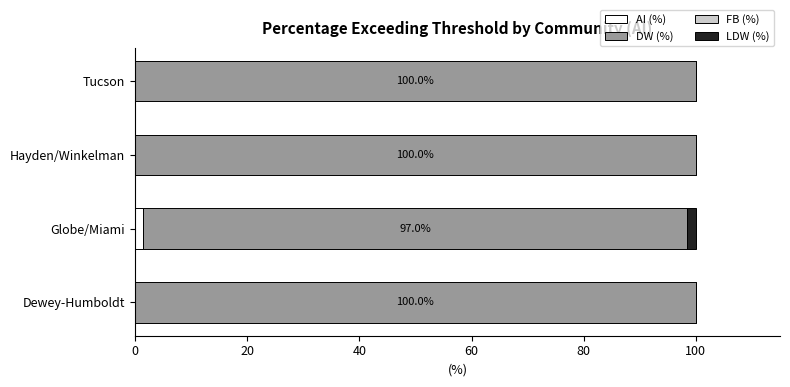

What is the total value across all series at Tucson?

100.0